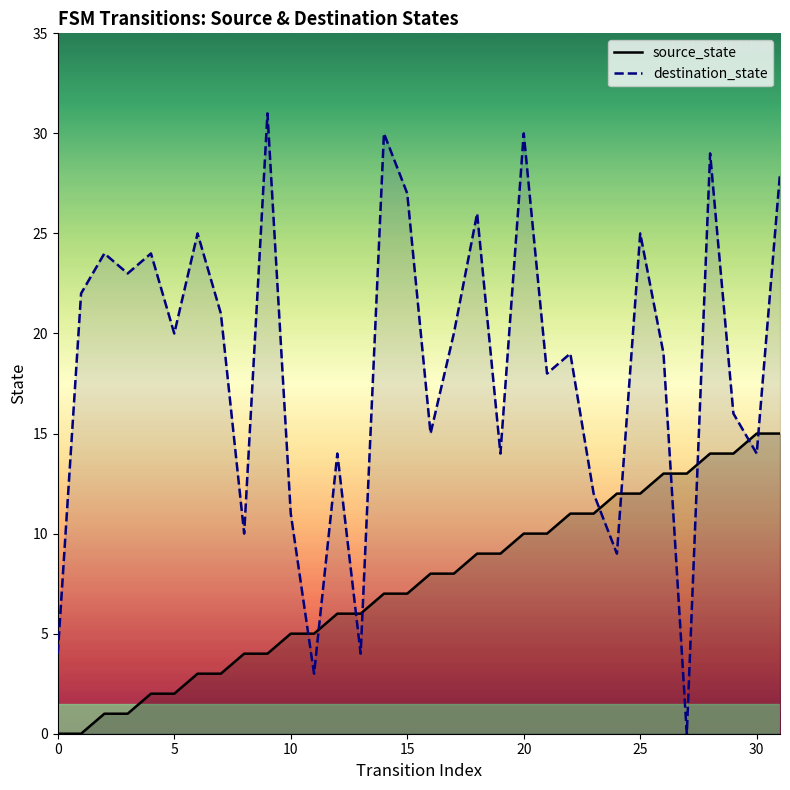

Between 20 and 25, which series saw the biggest shift?

destination_state